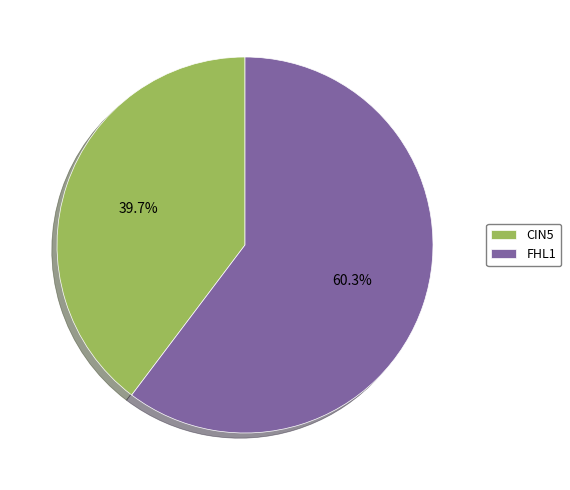

Is there a majority slice in this chart?

Yes